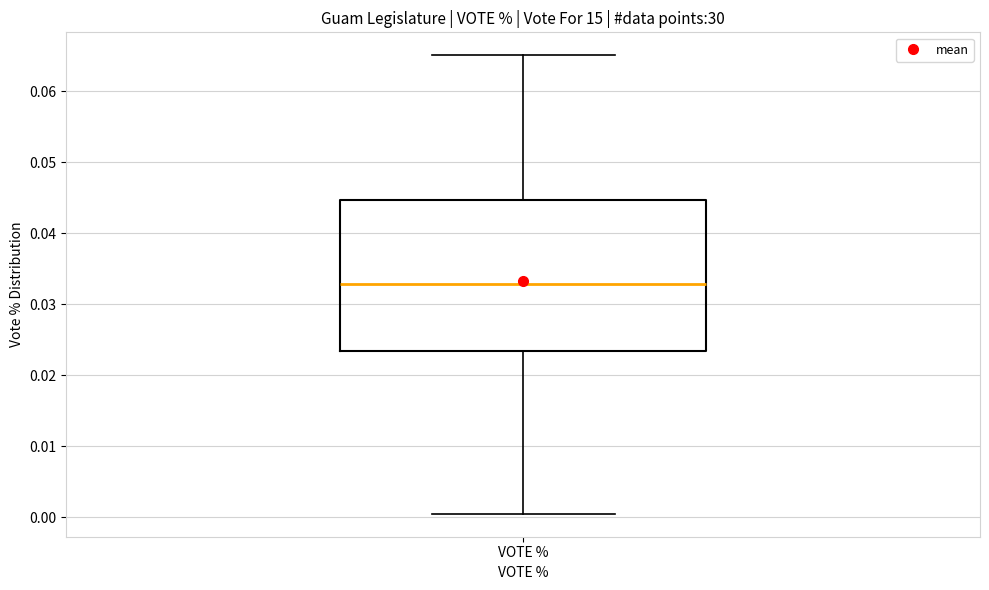

Transcribe this box plot: give where the median line is, the range the box spans, and where the two whiskers end, as read against the y-axis. The values are not printed on the chart, so give them approximately, as read against the axis.

median 0.033, box 0.023 to 0.045, whiskers 0.001 to 0.065